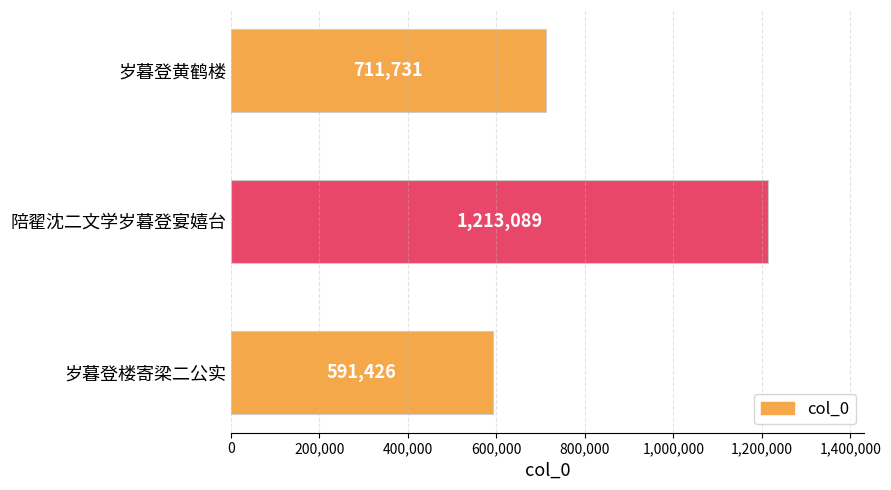

Does the chart contain stacked bars?

No